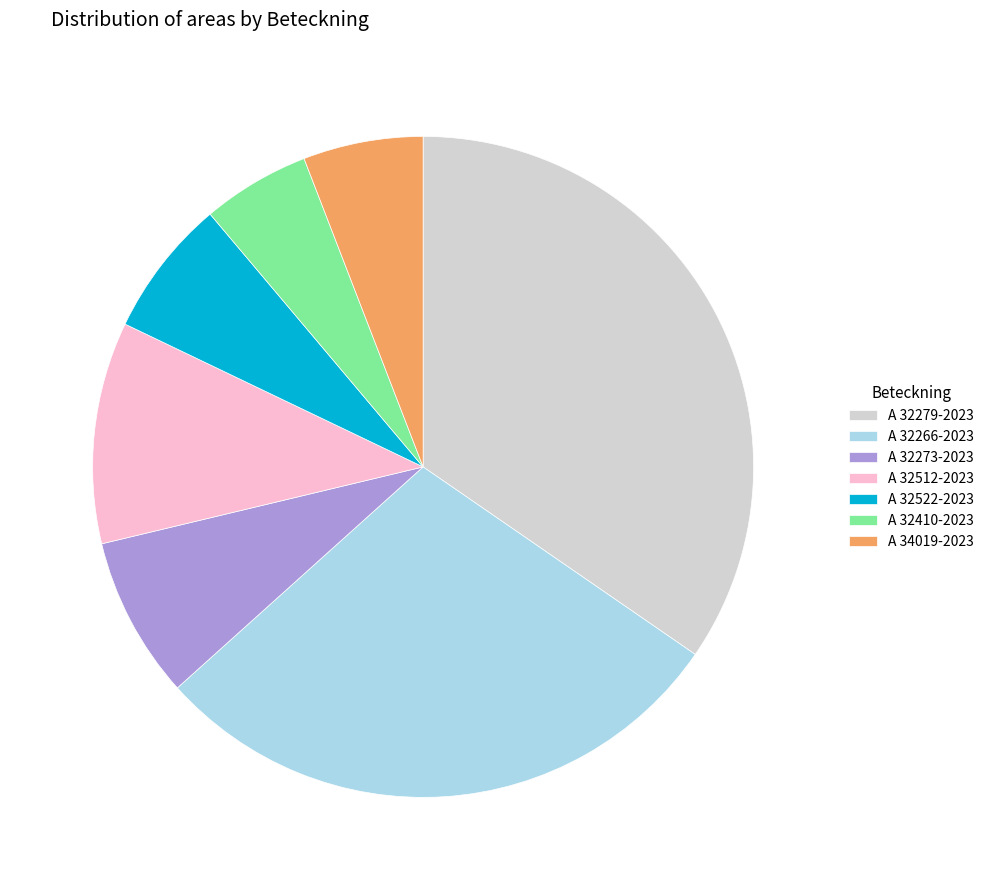

What is the ratio of the value at A 32522-2023 to the value at A 32273-2023?

0.9